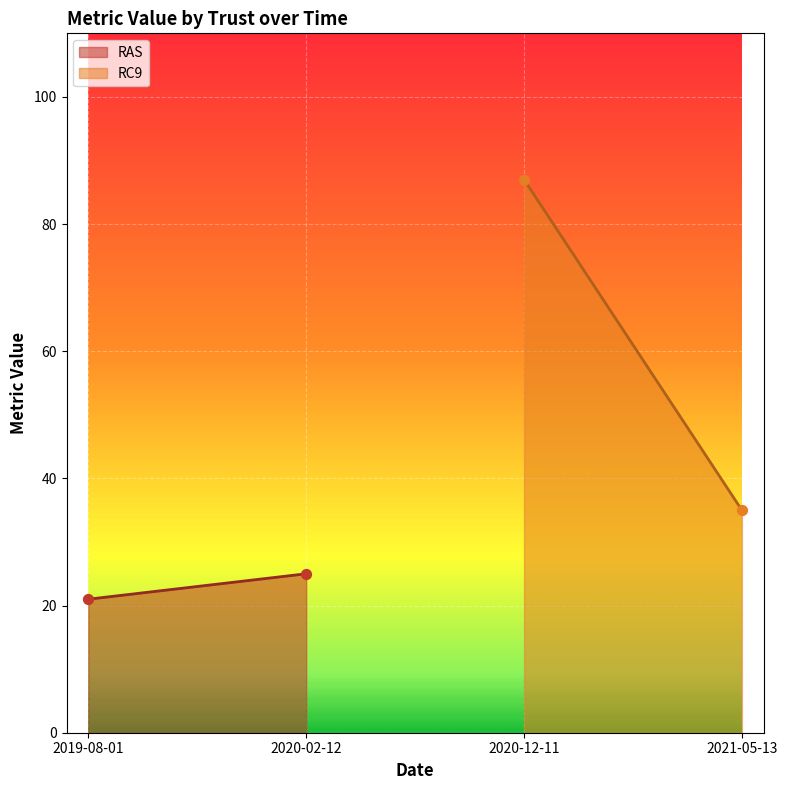

What are all the series names shown in the legend?

RAS, RC9